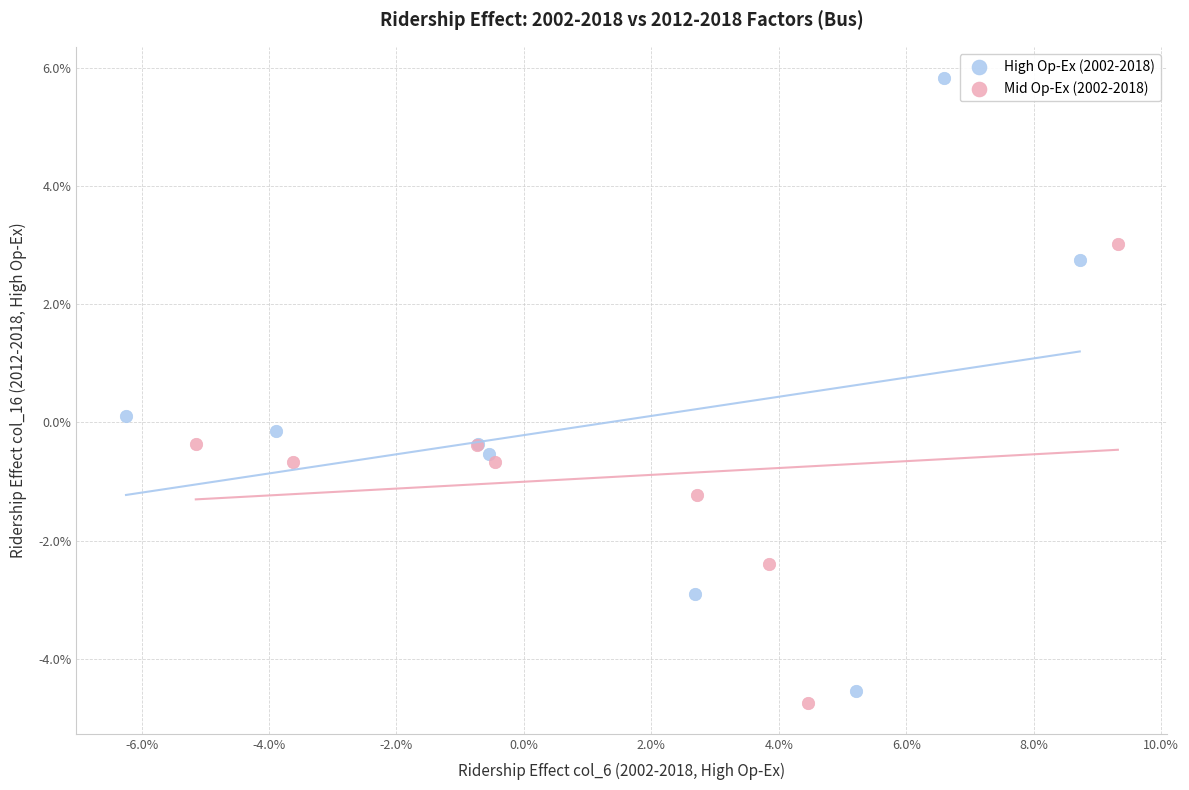

What are all the series names shown in the legend?

High Op-Ex (2002-2018), Mid Op-Ex (2002-2018)